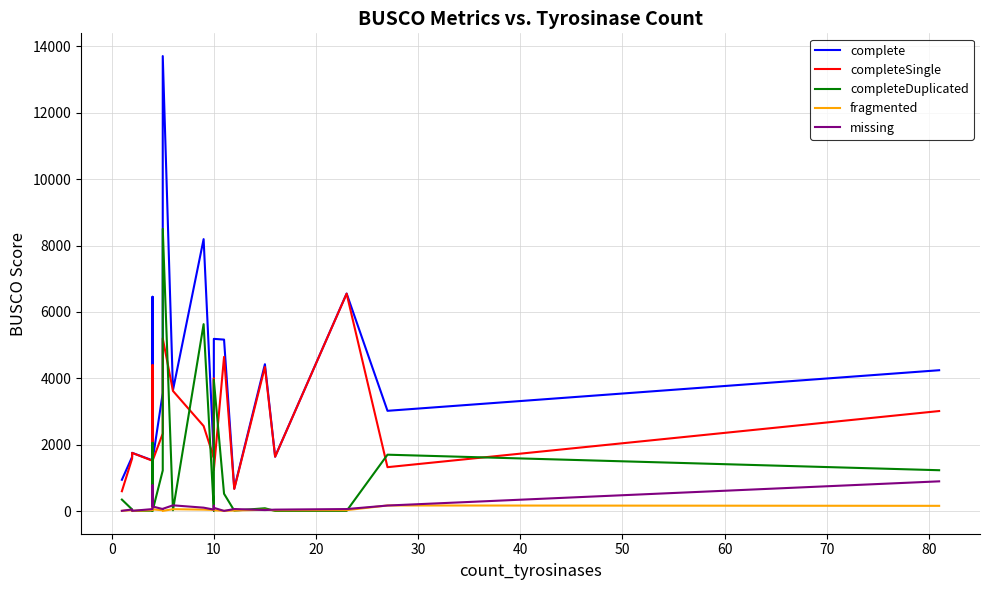

In completeDuplicated, how many points are higher than both neighbors (excluding endpoints)?

6